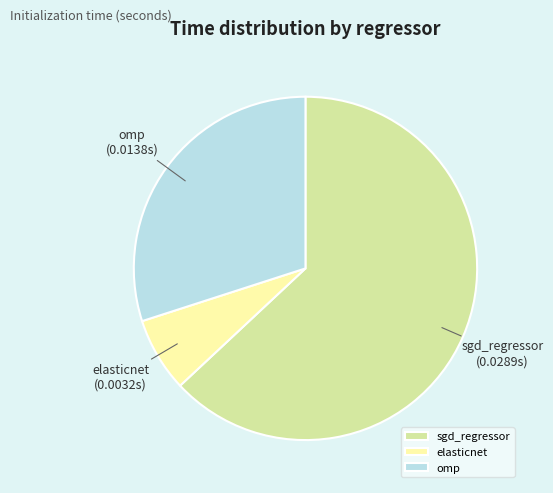

Which has a higher value, sgd_regressor or elasticnet?

sgd_regressor